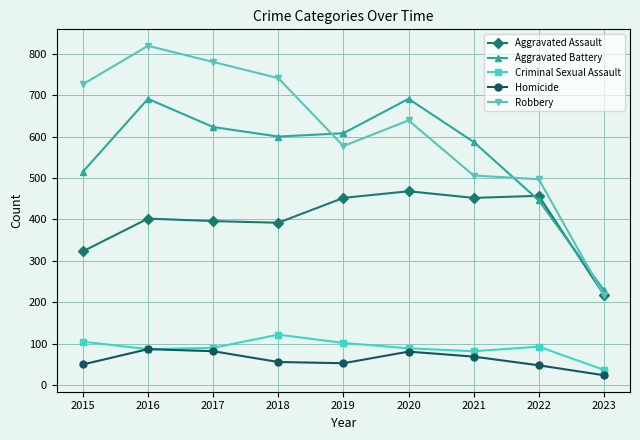

What is the difference between the Robbery values at 2017 and 2020?

141